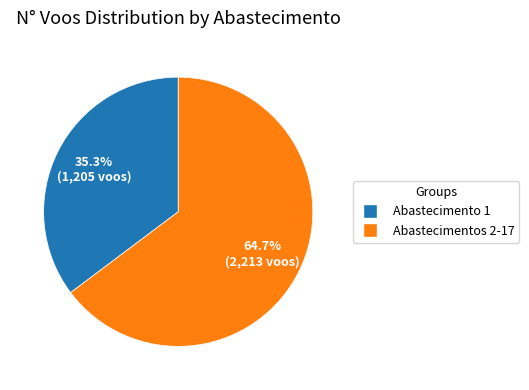

Is there any slice that represents more than half of the pie?

Yes